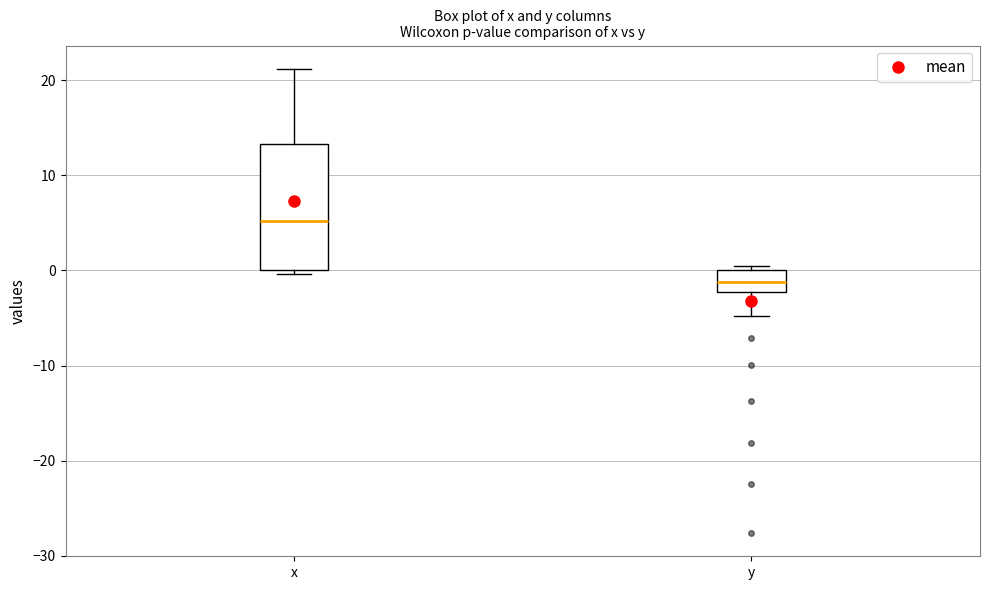

Where does the median line of the box for y sit on the y-axis? The values are not printed on the chart, so give them approximately, as read against the axis.

-1